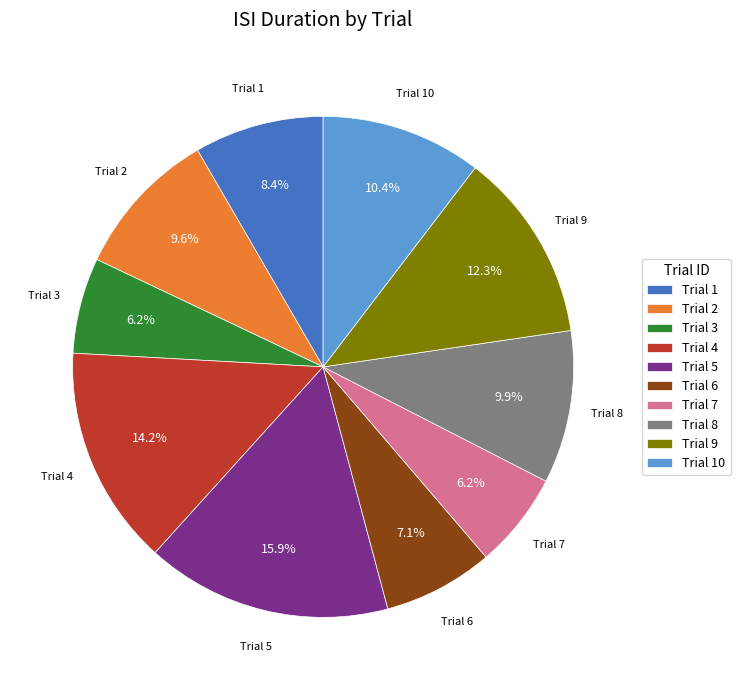

Is Trial 1 the majority of the pie?

No